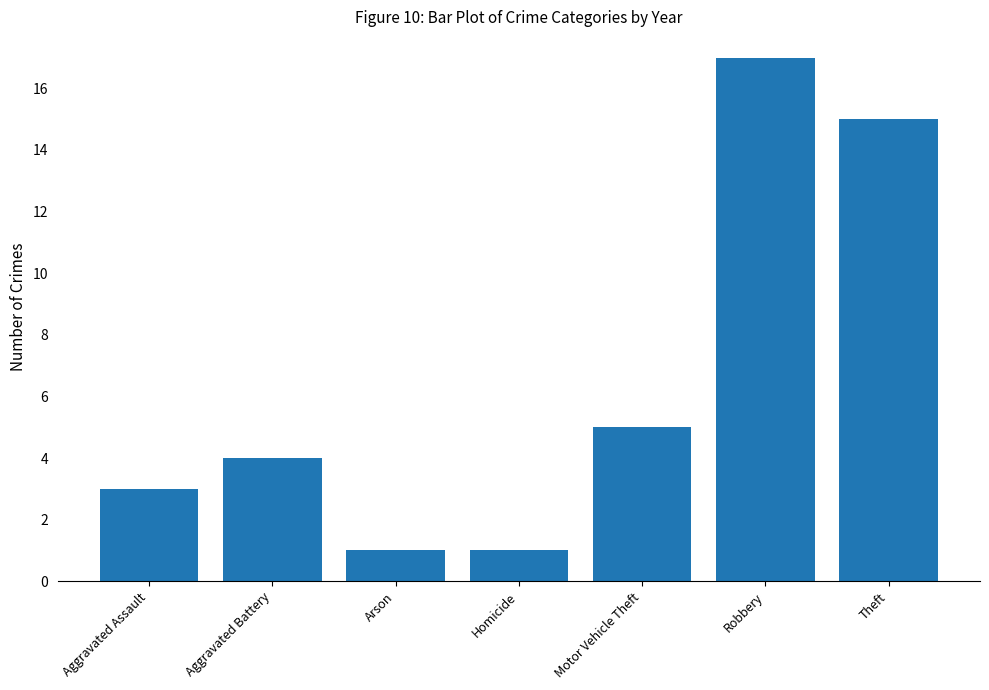

Are the bars horizontal?

No